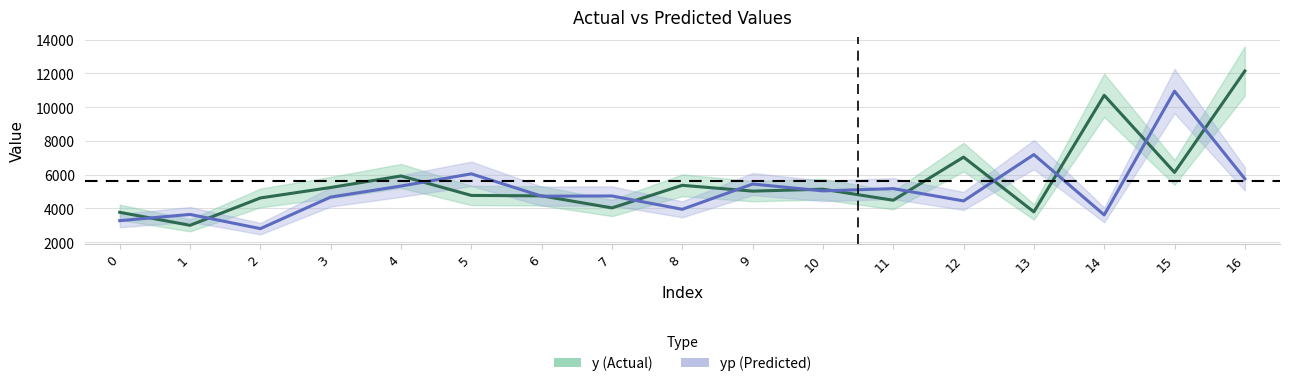

Reading right to left, list all the values displayed in this chart.

y: 16=12145.0	15=6135.0	14=10705.0	13=3795.0	12=7040.0	11=4485.0	10=5140.0	9=5025.0	8=5370.0	7=4030.0	6=4745.0	5=4770.0	4=5925.0	3=5240.0	2=4620.0	1=3000.0	0=3770.0
yp: 16=5754.6	15=10950.5	14=3614.5	13=7190.6	12=4444.9	11=5173.3	10=5039.2	9=5445.6	8=3948.0	7=4738.4	6=4726.3	5=6050.3	4=5326.3	3=4674.3	2=2801.9	1=3644.6	0=3273.9